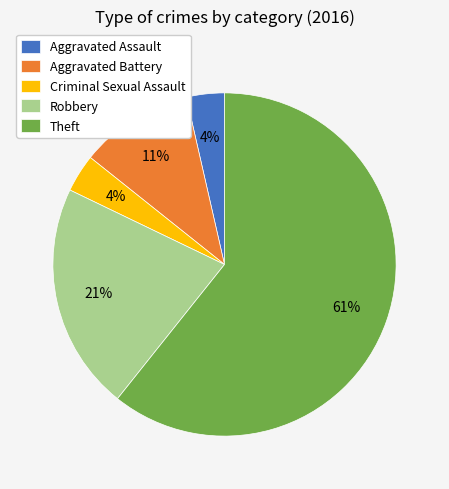

Does Robbery represent more than half of the total?

No